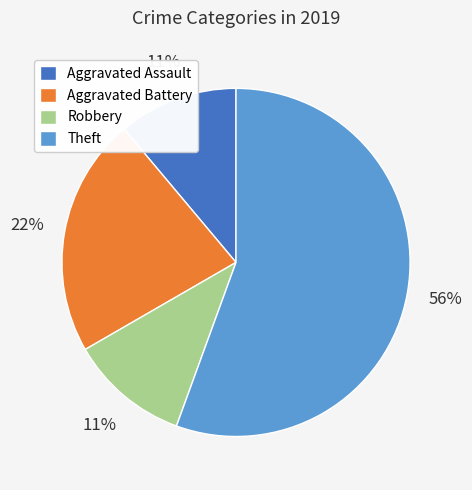

True or false: Theft accounts for 56% of the total.

True